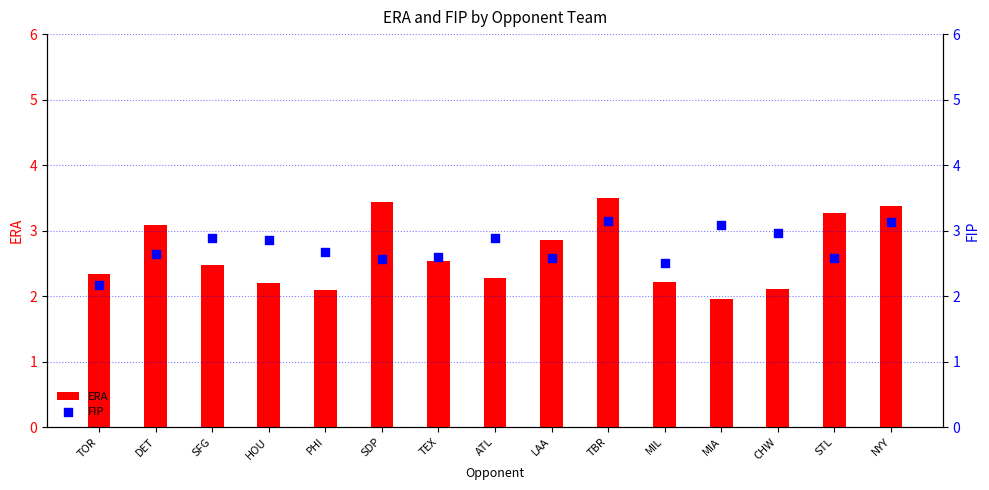

Which series has the largest total across all categories?

FIP